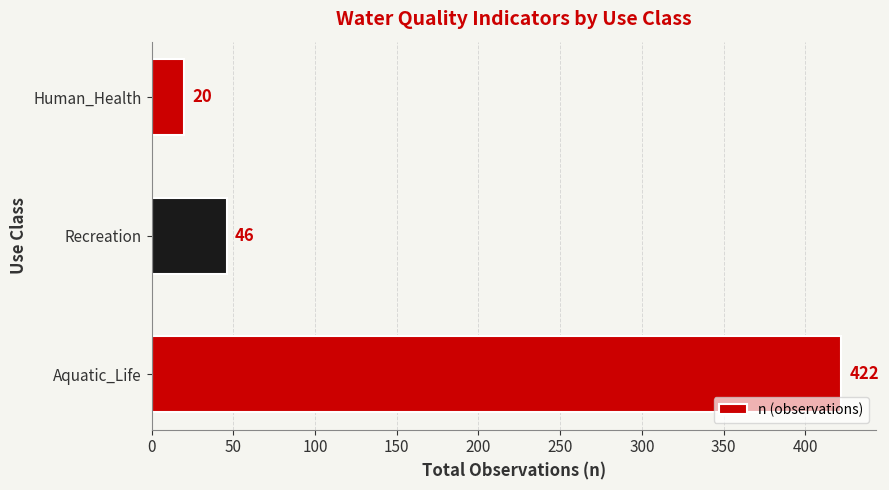

Reading bottom to top, extract all data points from this chart.

Aquatic_Life=422	Recreation=46	Human_Health=20